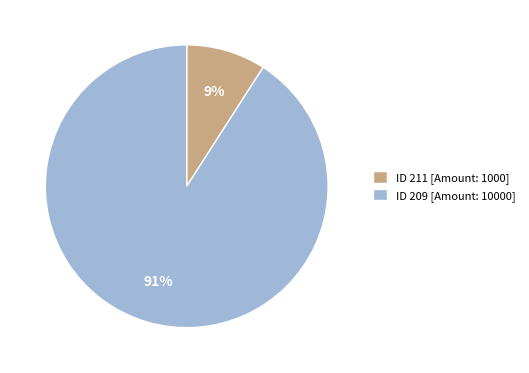

Between ID 211 [Amount: 1000] and ID 209 [Amount: 10000], which is larger?

ID 209 [Amount: 10000]